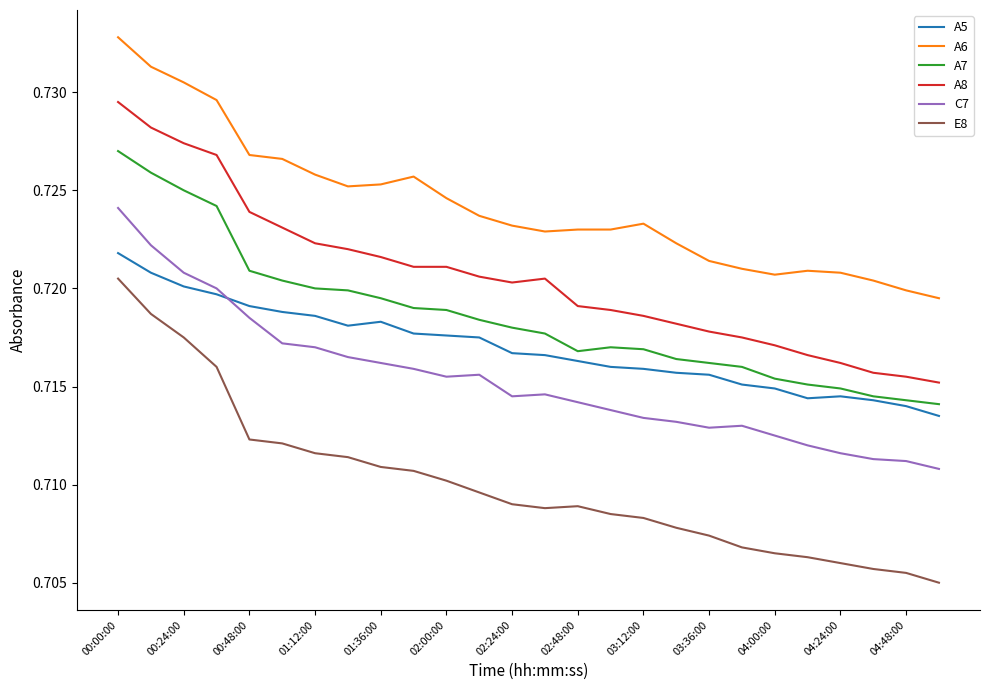

Which series has the largest range (max minus min)?

E8